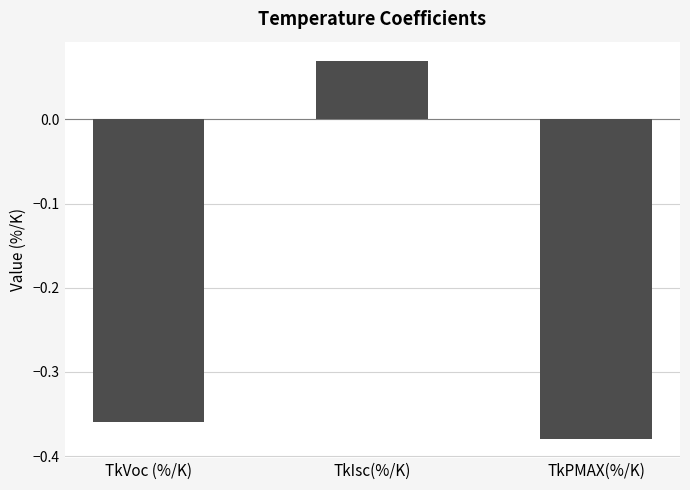

What is the difference between the maximum and second lowest values?

0.4